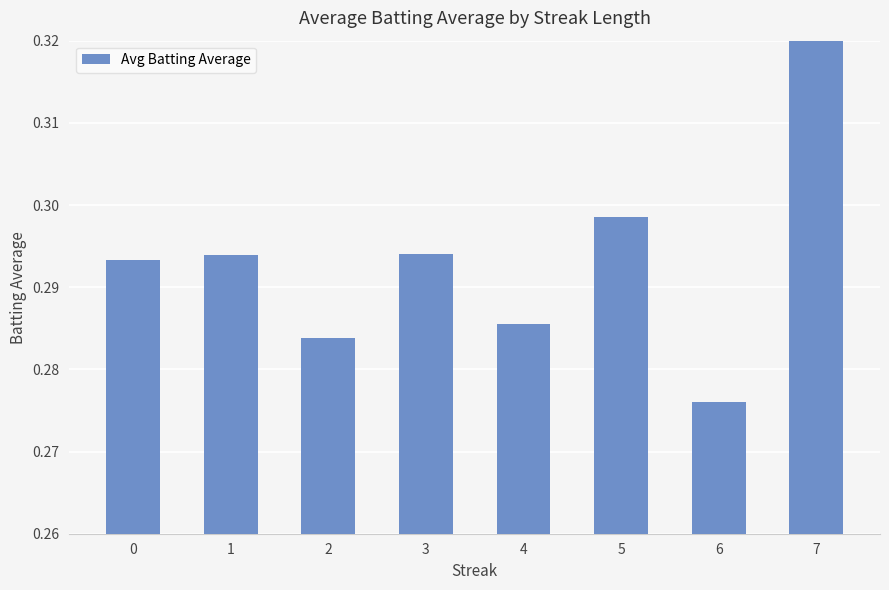

What is the value of the 5th bar from the left?

0.3